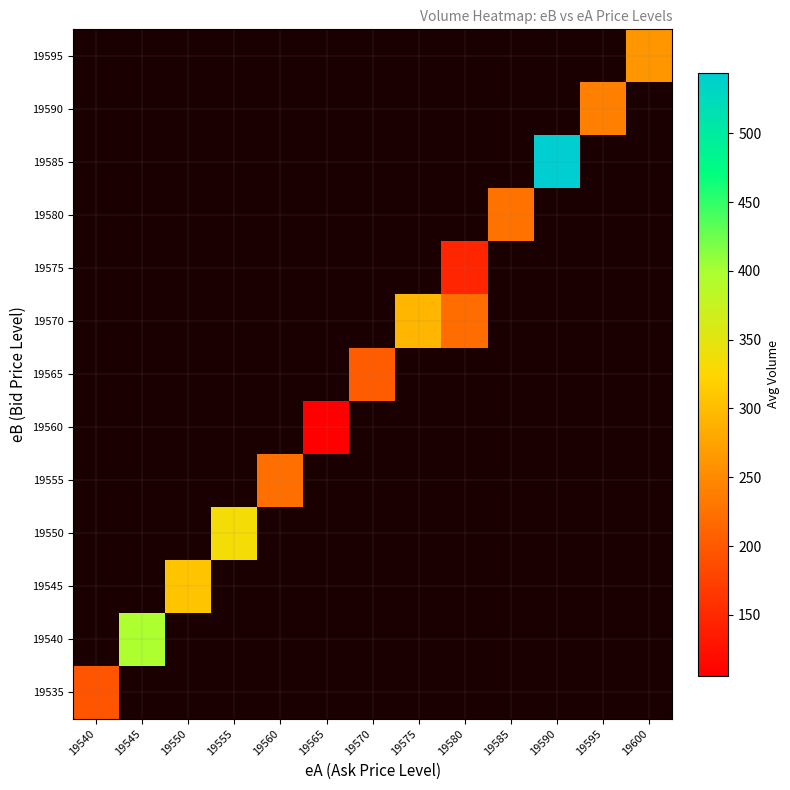

At which category does the chart reach its peak across all series?

19590